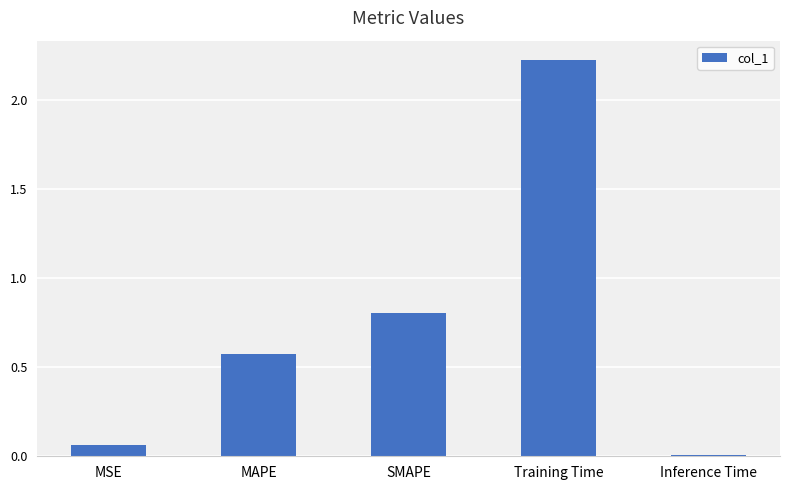

What is the label of the 5th bar from the right?

MSE